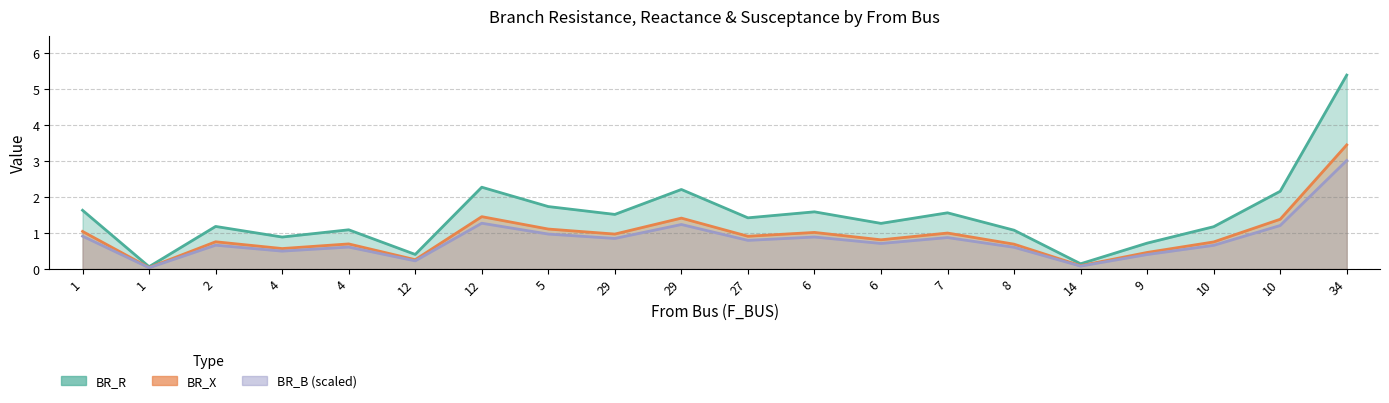

True or false: BR_B_scaled and BR_R intersect in this chart.

False